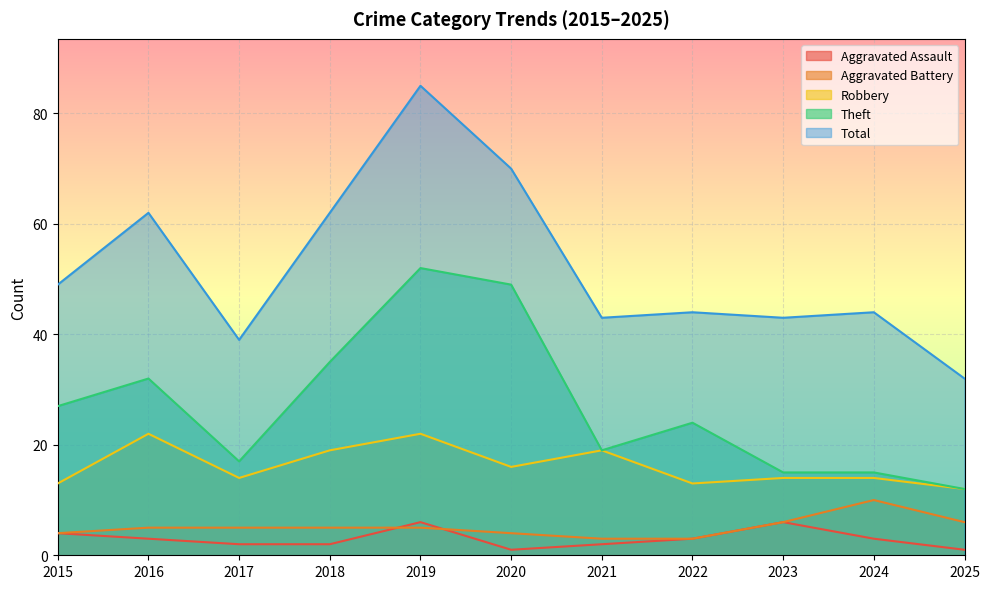

What is the difference between the maximum and minimum values in the Aggravated Assault series?

5